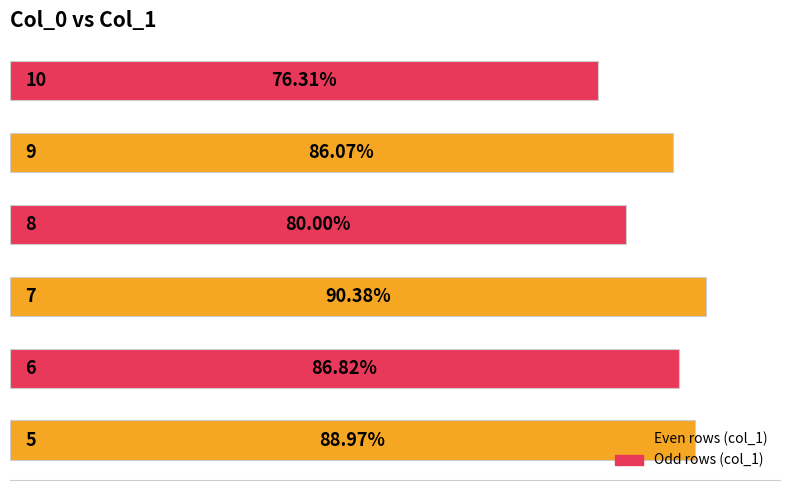

How many values are below 86?

2